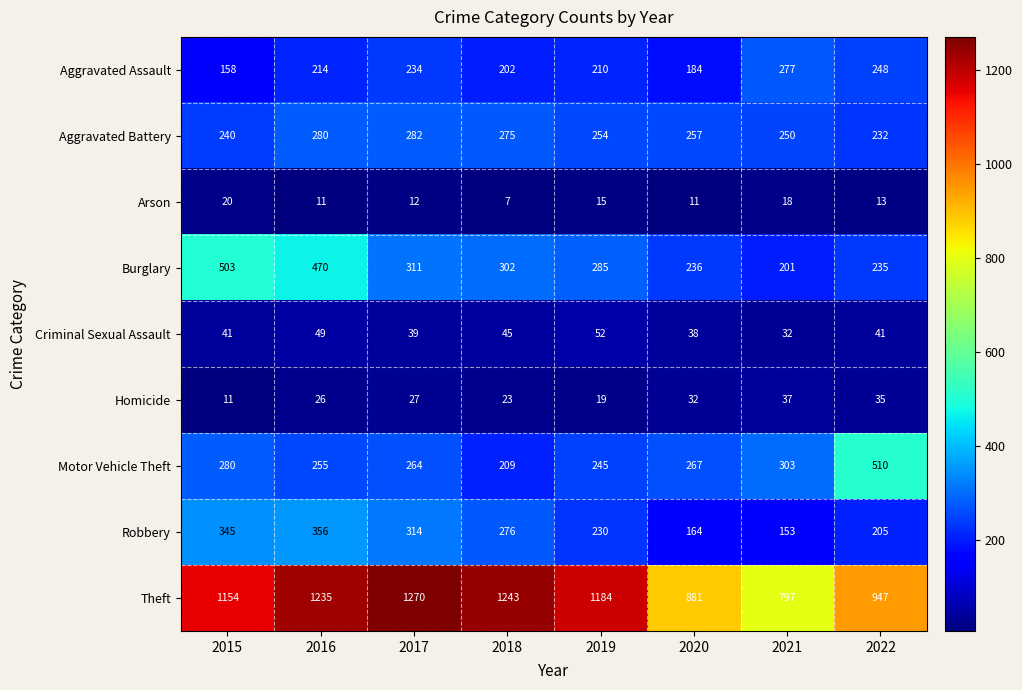

Which series has the largest total across all categories?

Theft